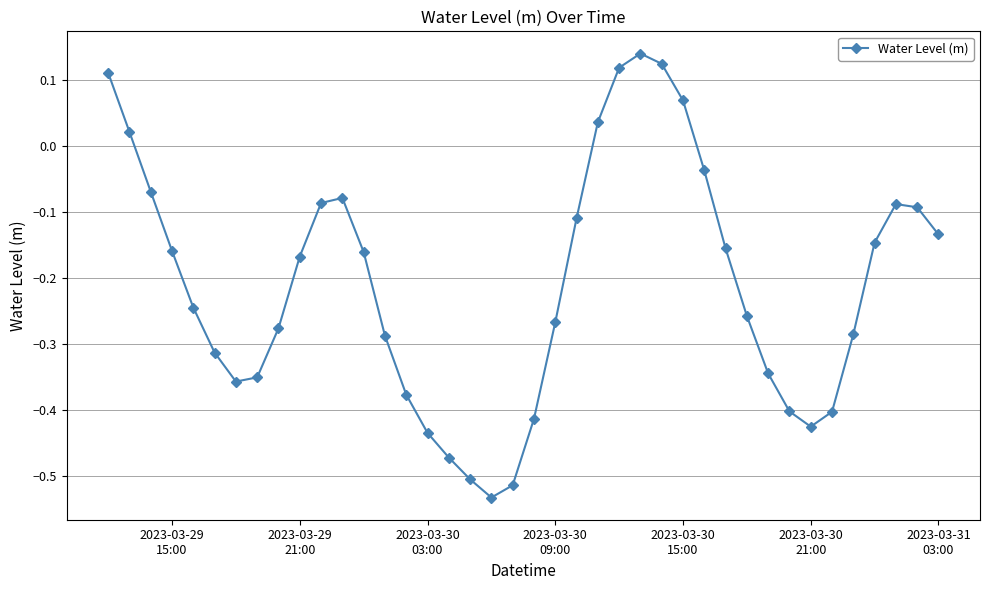

How many interior local peaks (higher than both neighbors) does the data have?

3